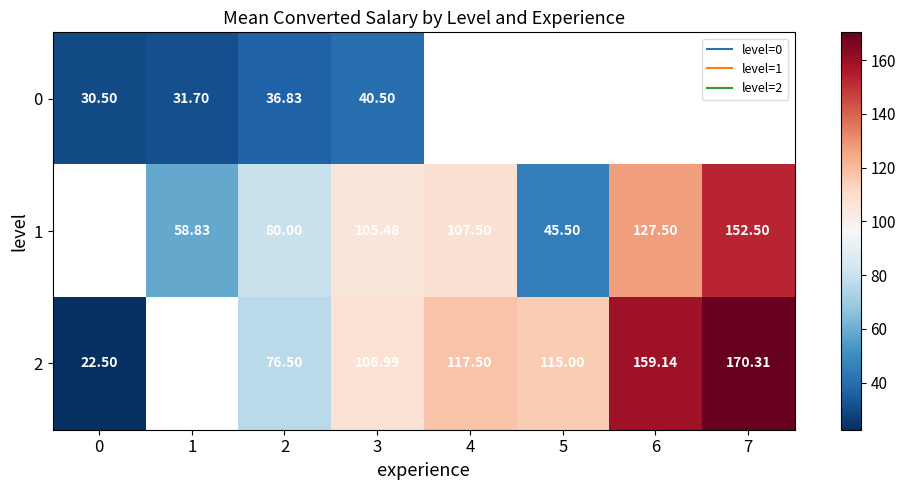

Rank the series by their average value, from lowest to highest.

0, 1, 2